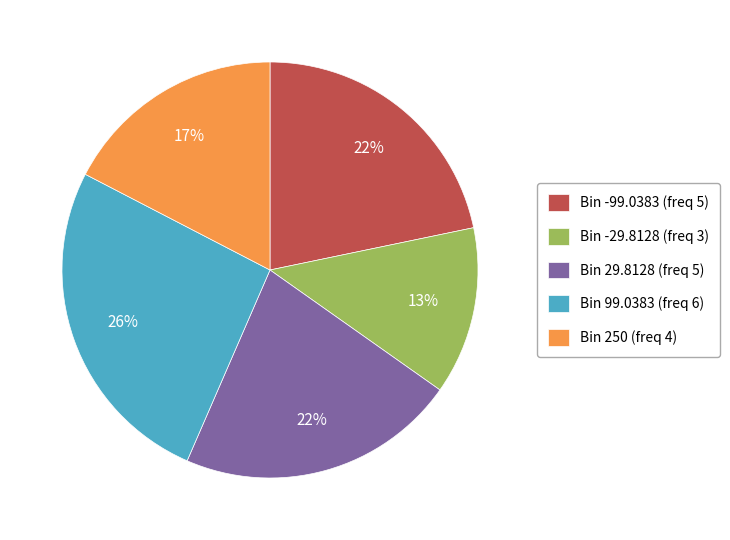

Do Bin 250 (freq 4) and Bin 29.8128 (freq 5) together represent more than half of the pie?

No